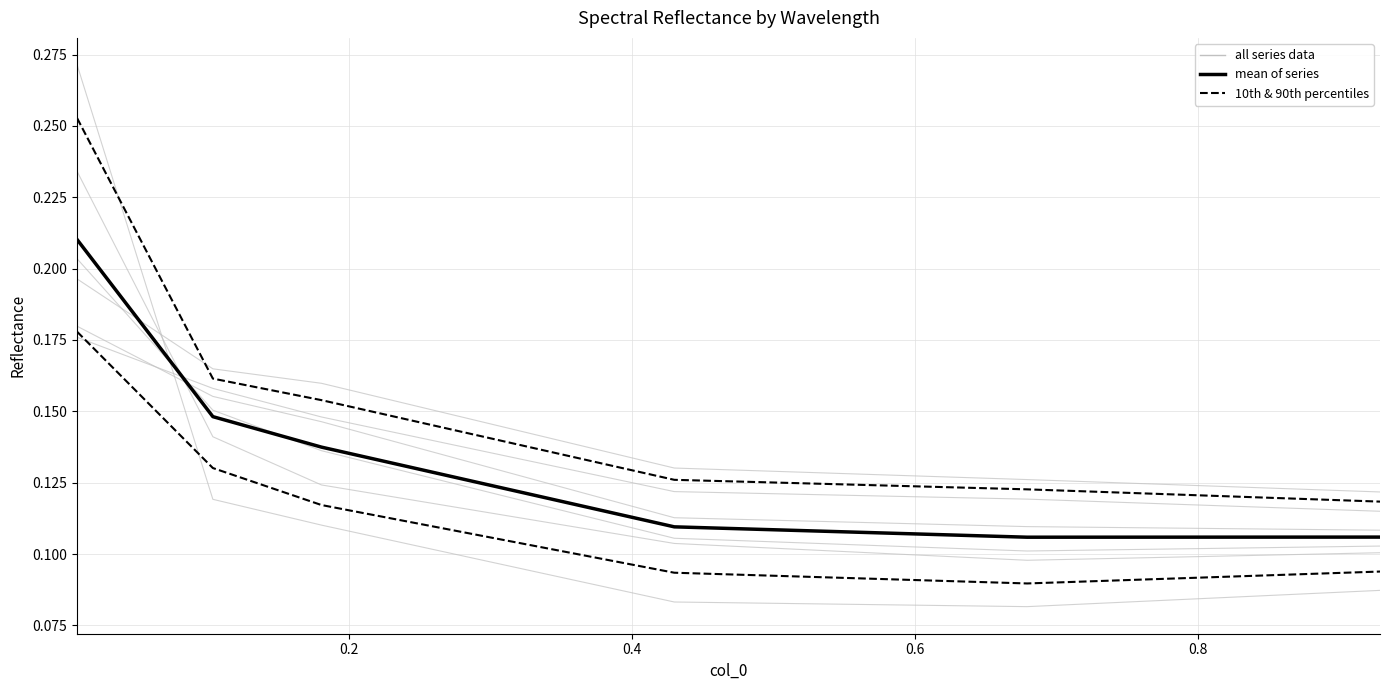

Is the value of mean of series at 0.2 greater than the value of 10th & 90th percentiles at 0.8?

Yes